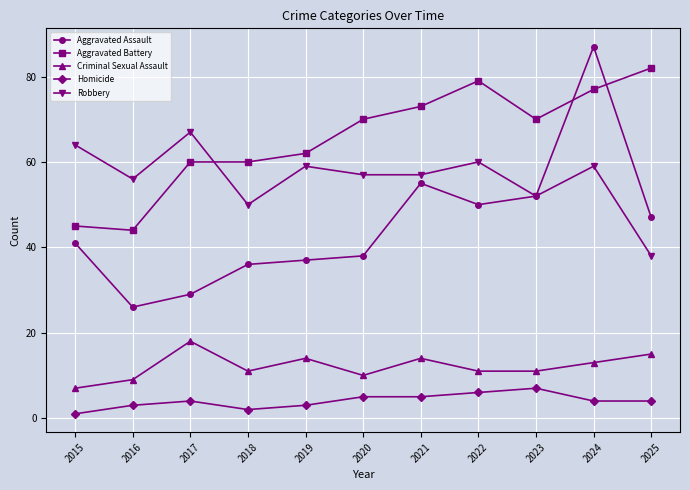

What are all the series names shown in the legend?

Aggravated Assault, Aggravated Battery, Criminal Sexual Assault, Homicide, Robbery